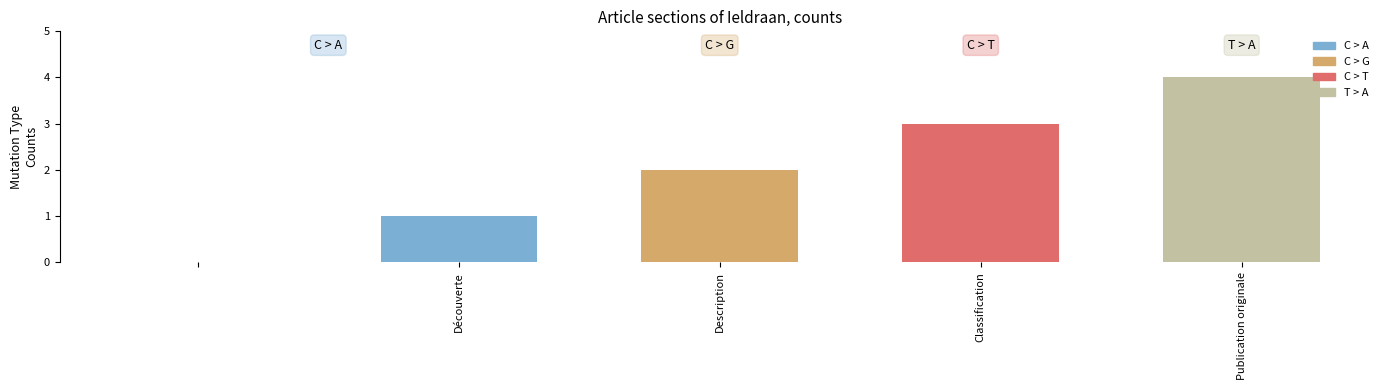

What is the sum of the values at  and Découverte?

1